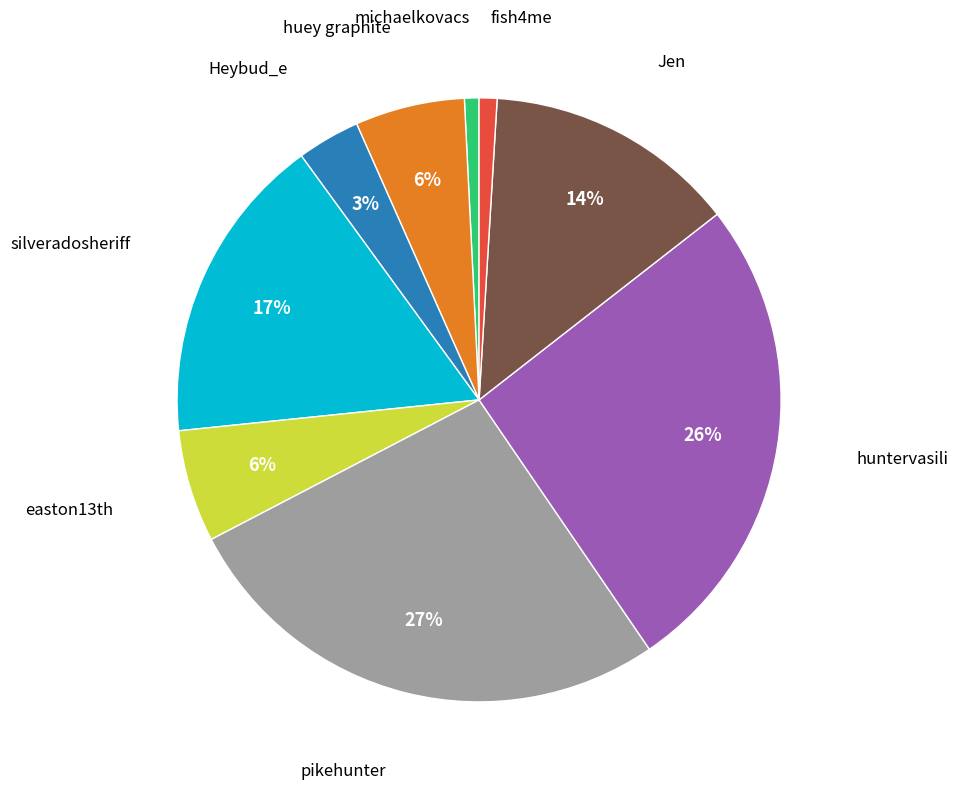

Is there a majority slice in this chart?

No